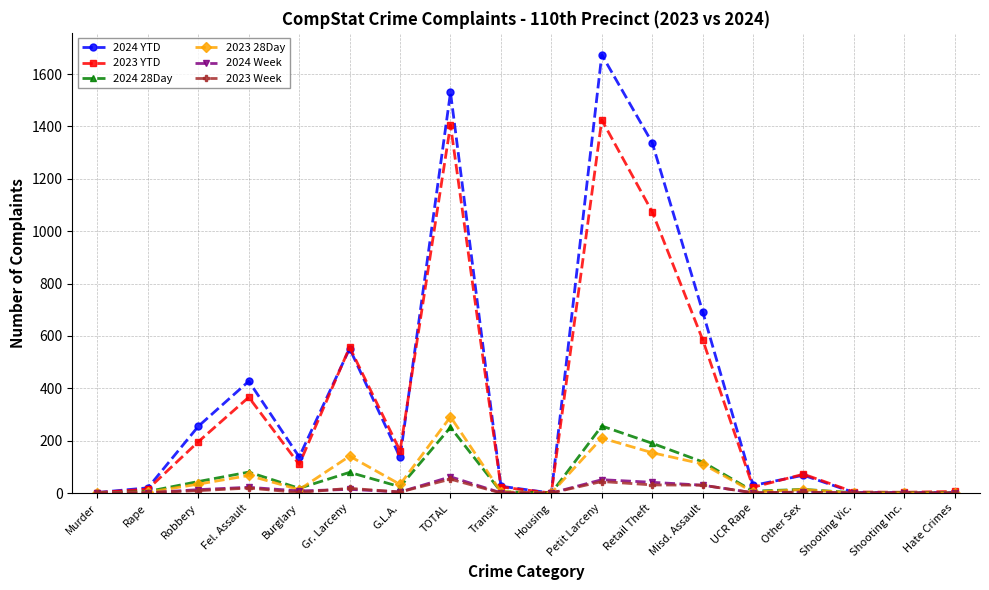

What are all the series names shown in the legend?

2024 YTD, 2023 YTD, 2024 28Day, 2023 28Day, 2024 Week, 2023 Week